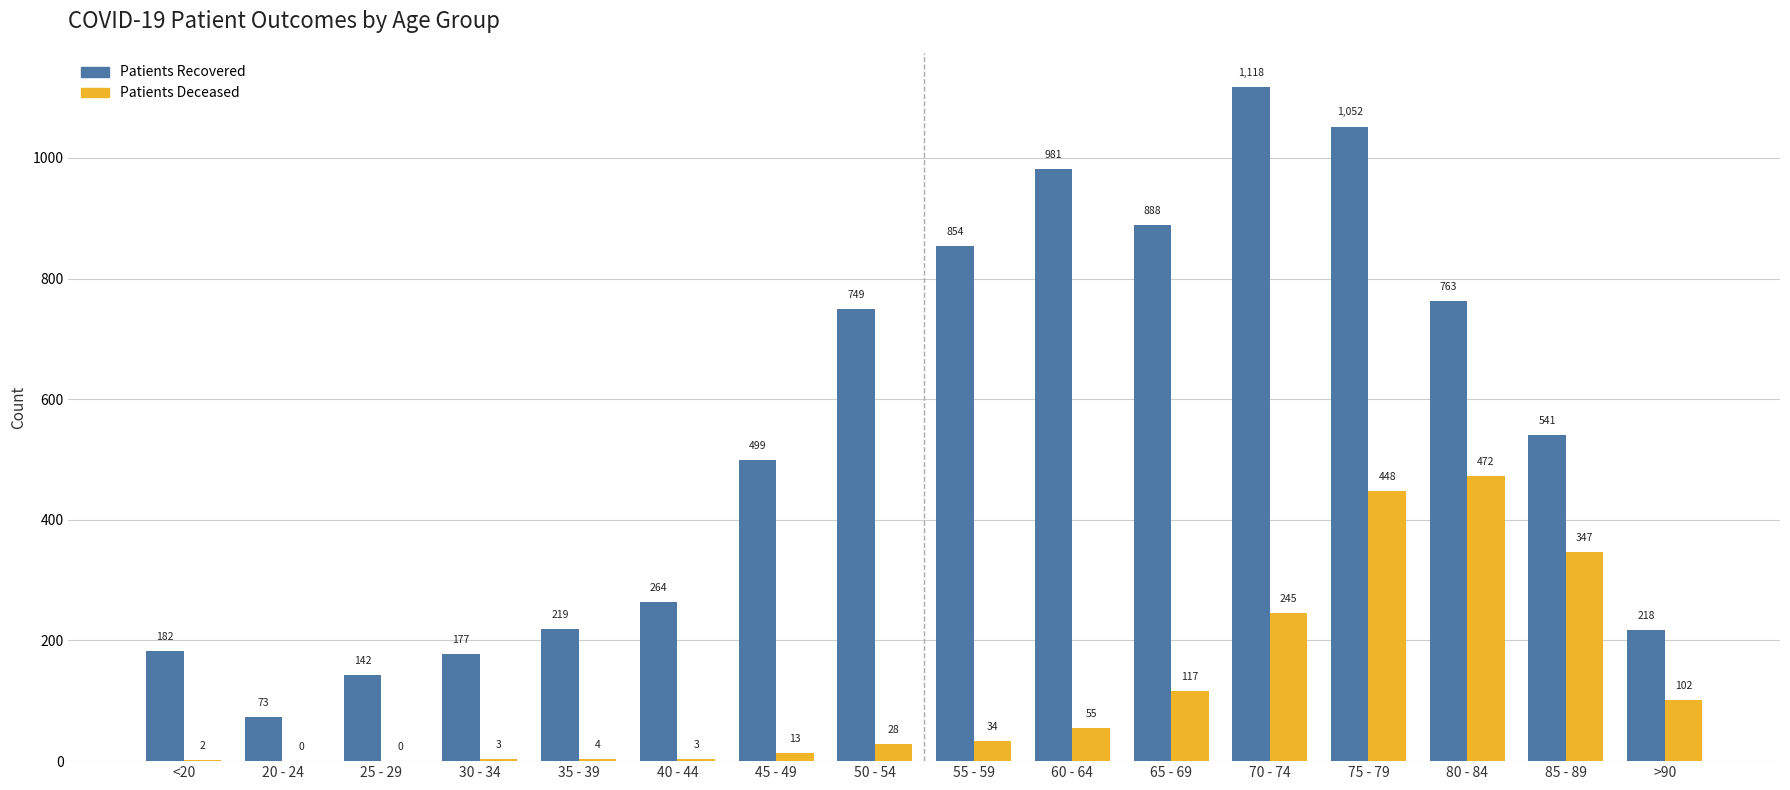

At which category is the sum across all series the highest?

75 - 79